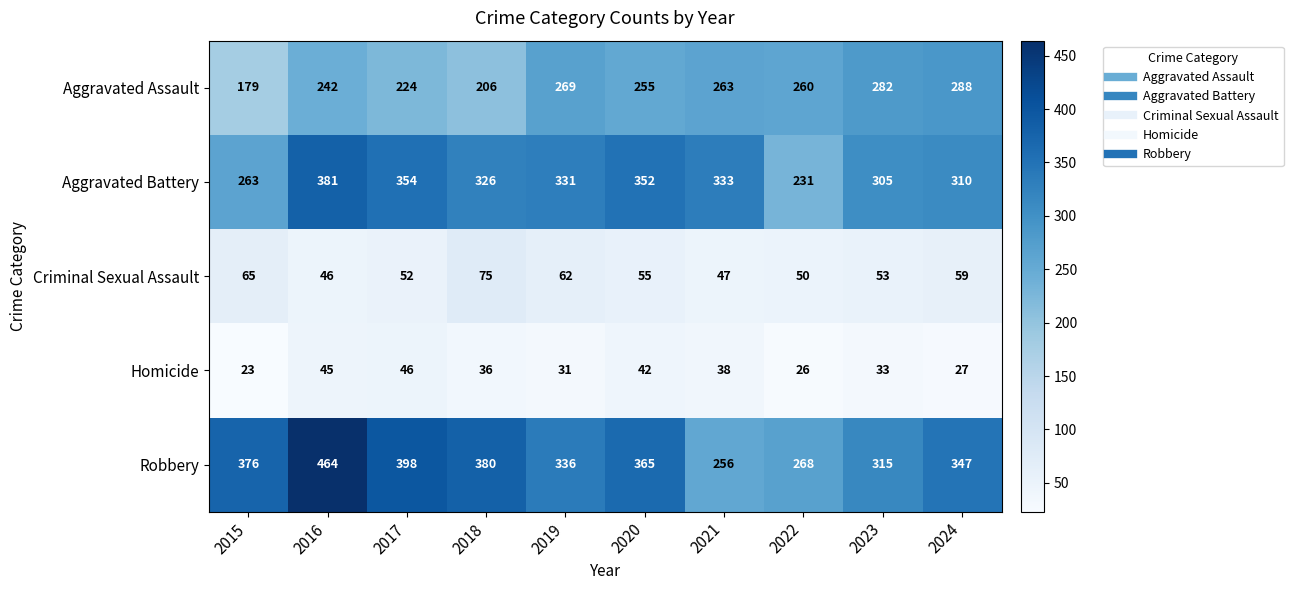

Is it true that Homicide equals 42 at 2020?

True